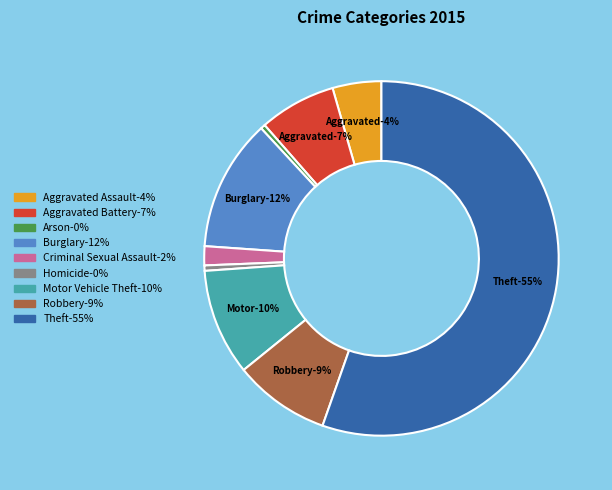

Does Robbery account for over 50% of the chart?

No